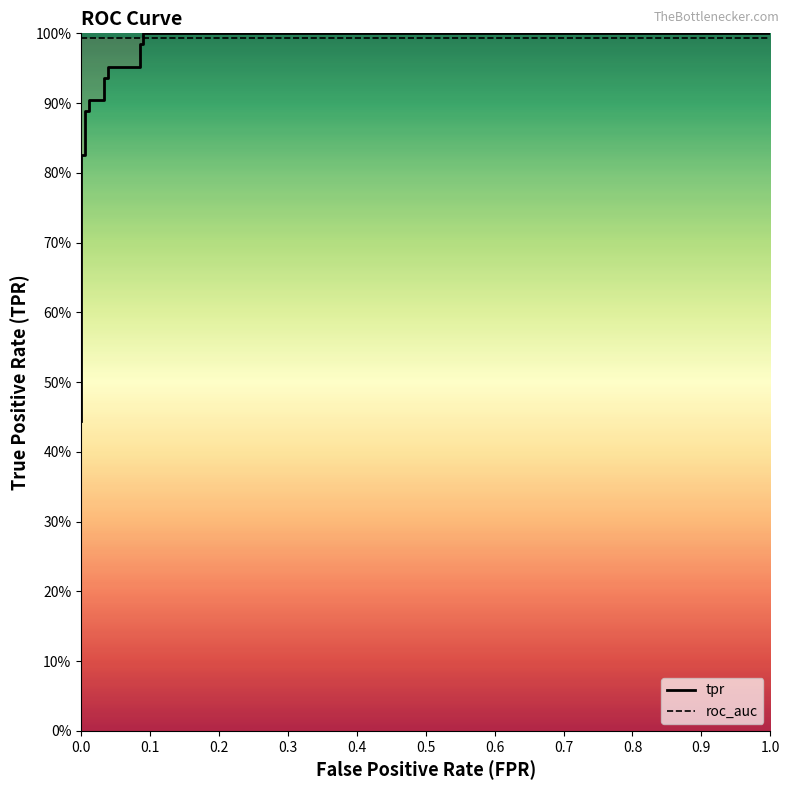

True or false: tpr and roc_auc cross at least once.

True